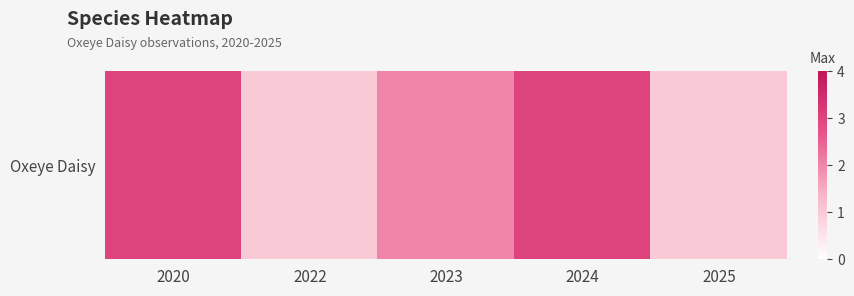

What is the change in value from 2020 to 2022?

-2